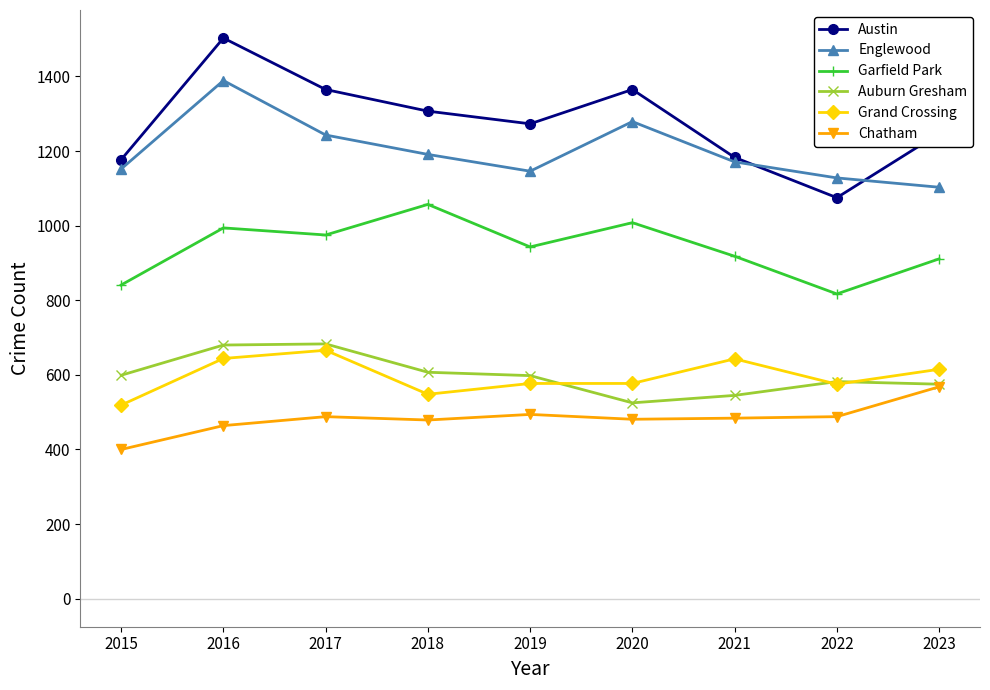

How many distinct data groups are displayed?

6